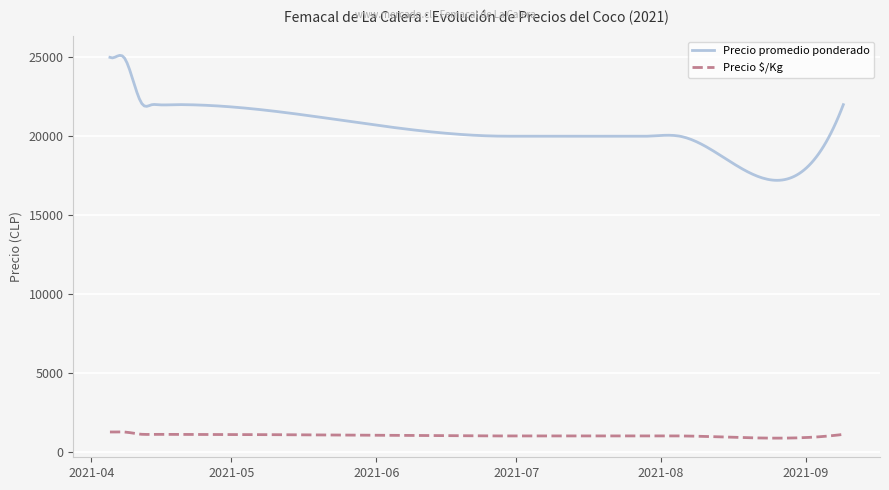

True or false: Precio promedio ponderado and Precio $/Kg intersect in this chart.

False